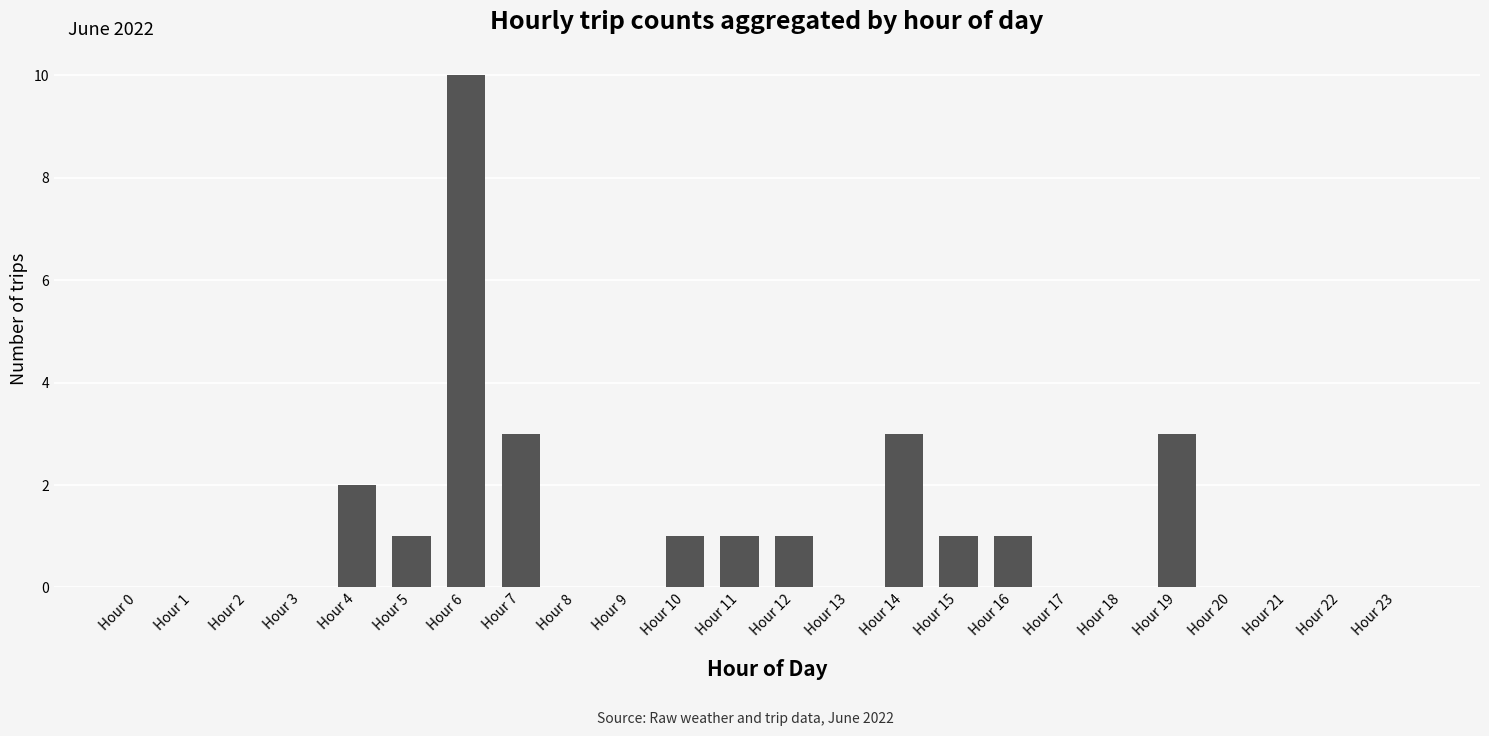

The chart shows a value of 0 at Hour 20. True or false?

True